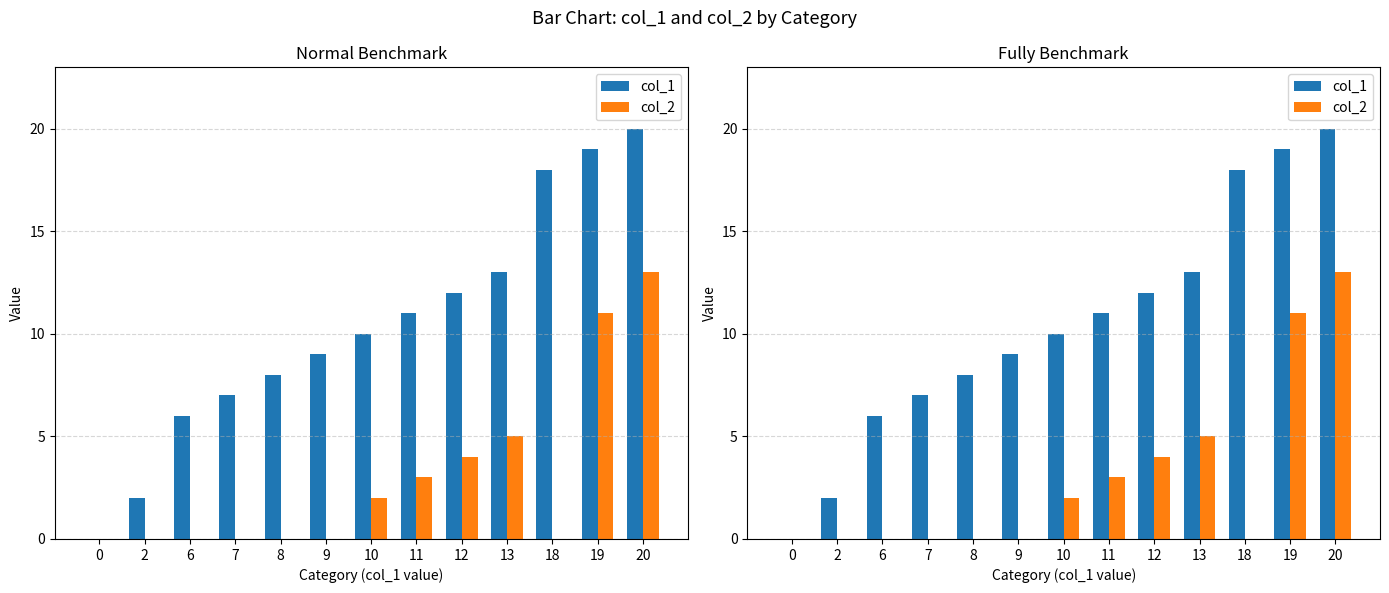

Count the number of categories in the chart.

13